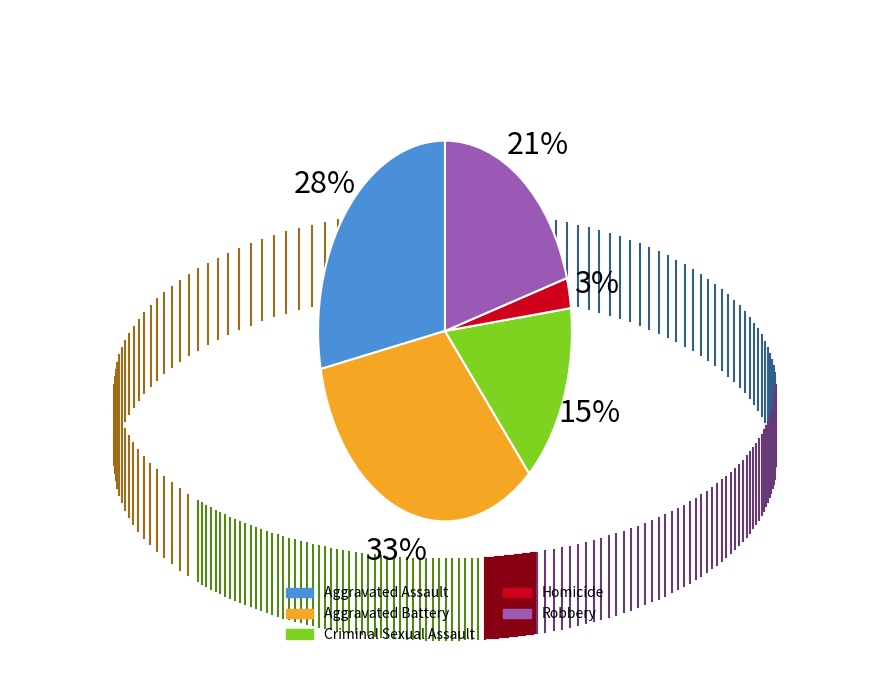

Is there any slice that represents more than half of the pie?

No